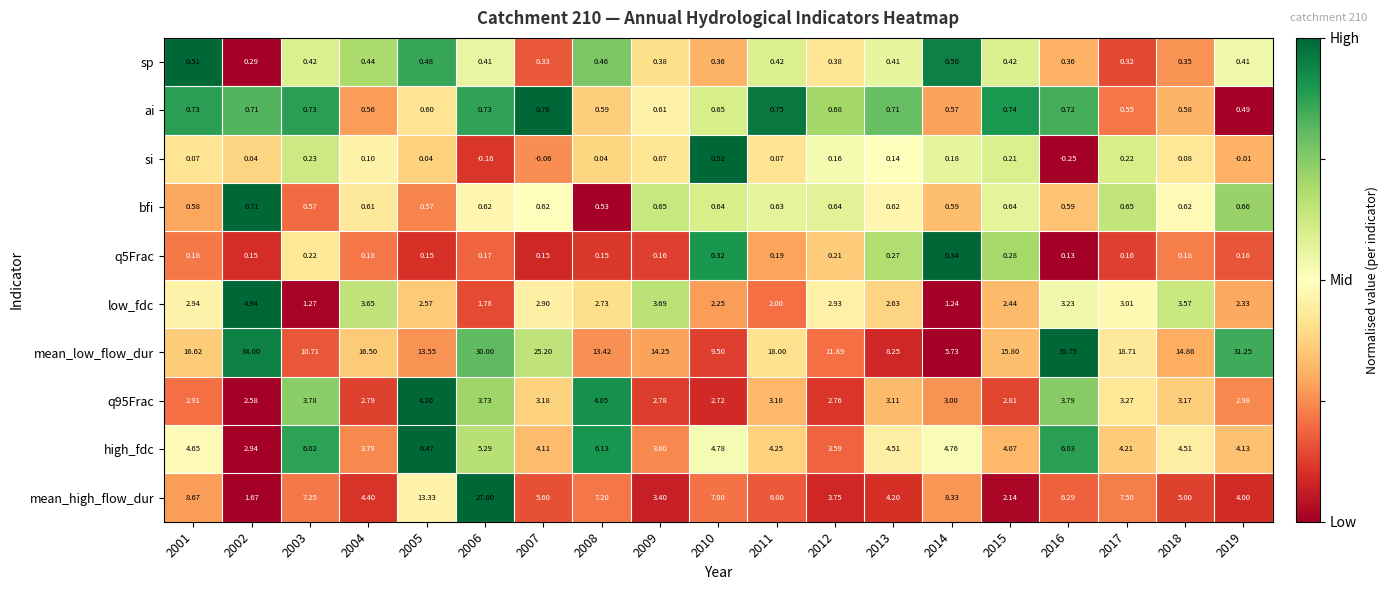

Is the value of si at 2006 greater than the value of q5Frac at 2005?

No